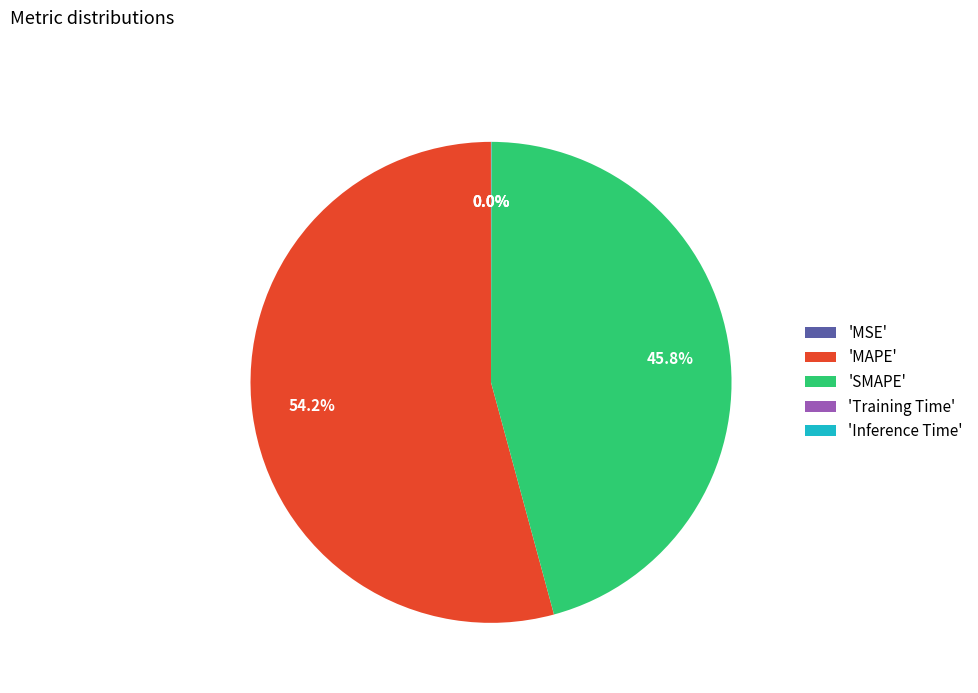

To the nearest percent, what is the average slice percentage?

20%